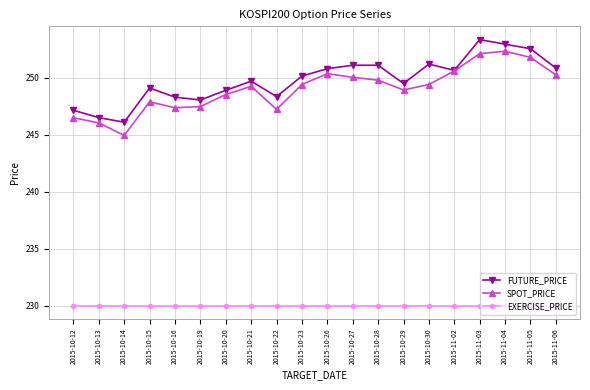

Where is the first local maximum for FUTURE_PRICE?

2015-10-15